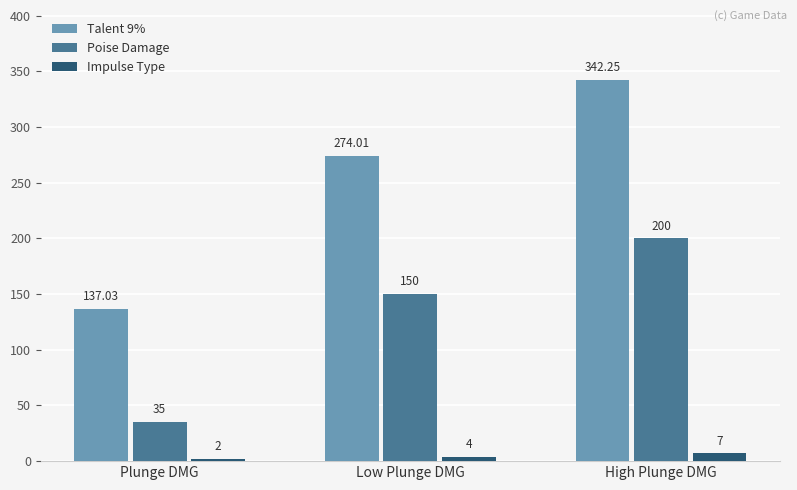

Rank the series at Low Plunge DMG from lowest to highest value.

Impulse Type, Poise Damage, Talent 9%